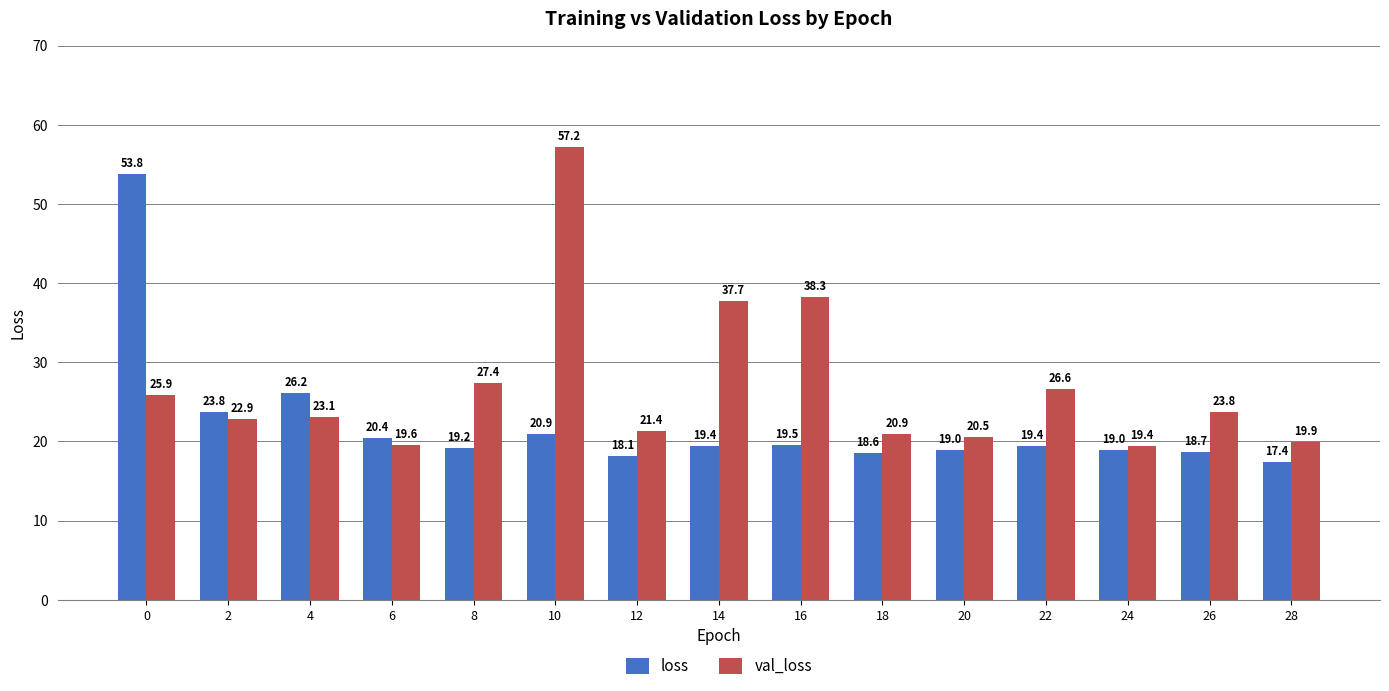

Where is val_loss nearest to the value 38?

16